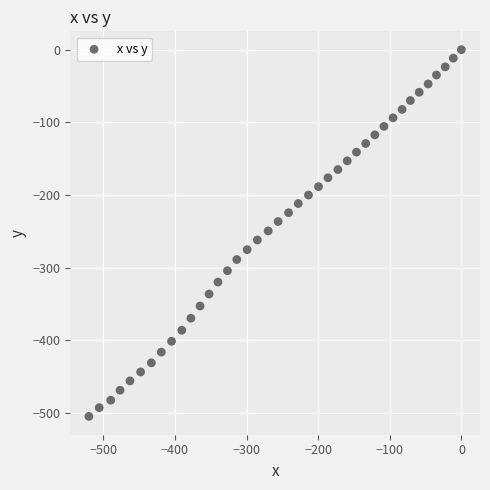

What is the range of X values (max minus min)?

520.1